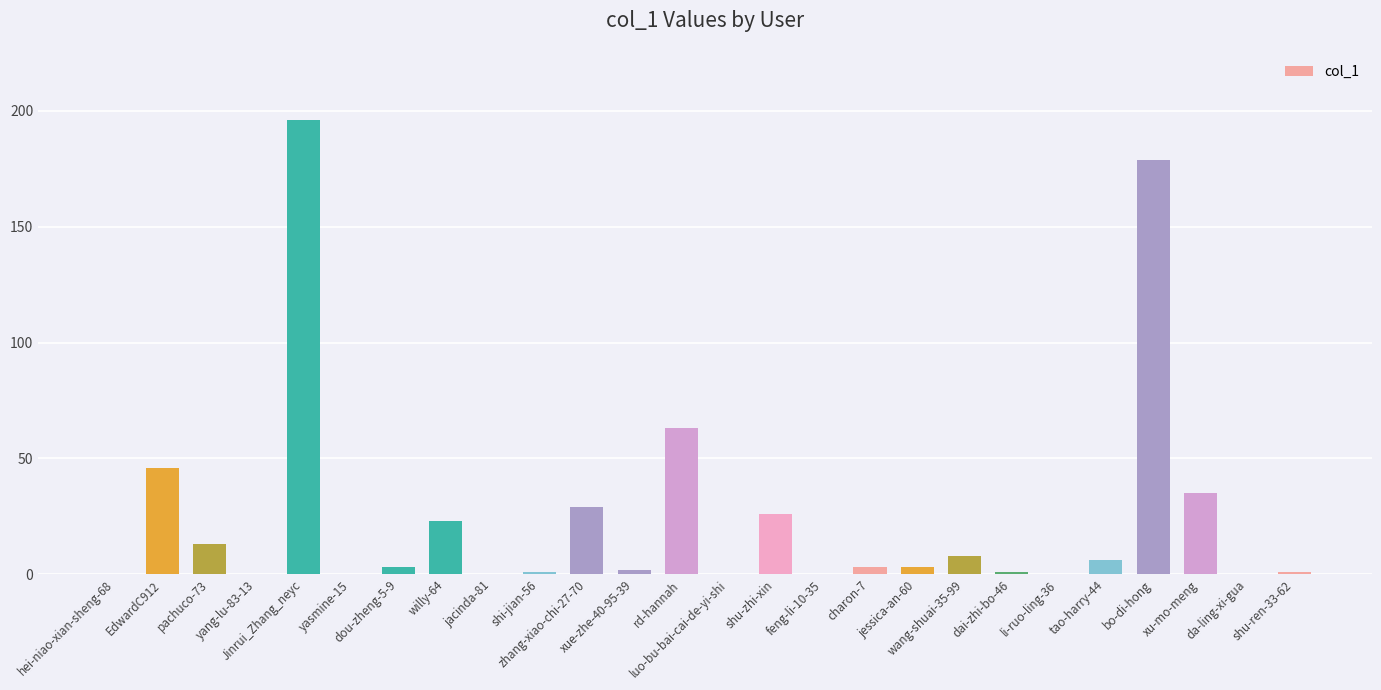

Reading left to right, extract all data points from this chart.

0	46	13	0	196	0	3	23	0	1	29	2	63	0	26	0	3	3	8	1	0	6	179	35	0	1